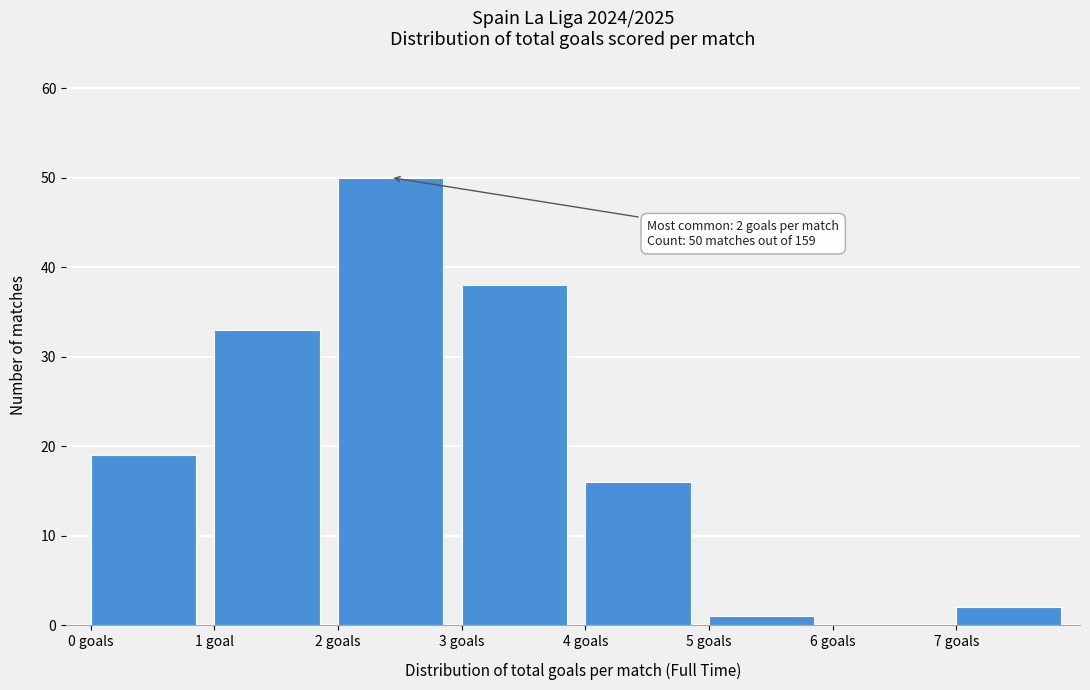

Reading left to right, what are all the values shown in this chart?

0 goals=19	1 goal=33	2 goals=50	3 goals=38	4 goals=16	5 goals=1	6 goals=0	7 goals=2